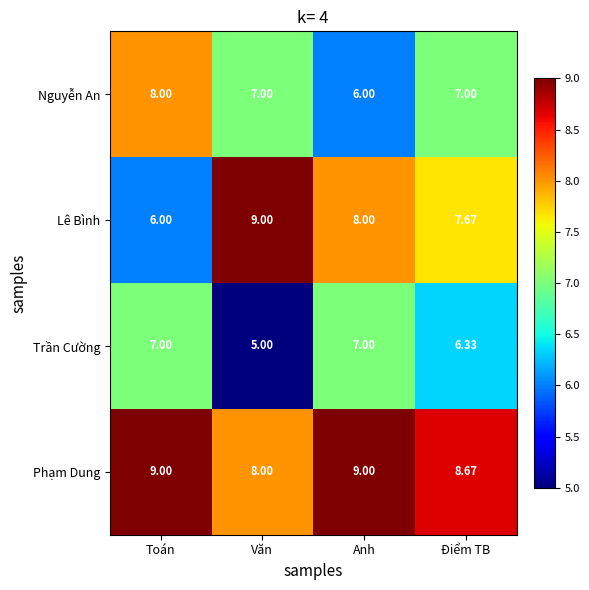

At which label is Trần Cường closest to 6?

Điểm TB